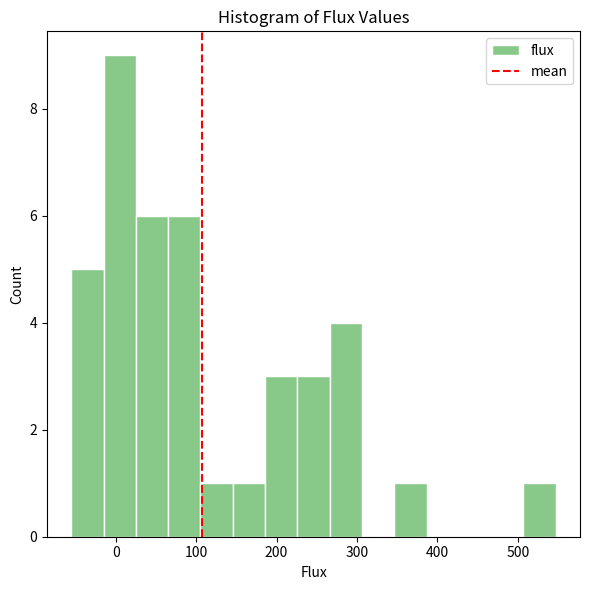

Reading left to right, list every bar in this chart as the range it spans on the x-axis followed by its height. Neither the bar edges nor the heights are printed on the chart, so give them approximately, as read against the axes.

-60 to -20: 5
-20 to 30: 9
30 to 70: 6
70 to 110: 6
110 to 150: 1
150 to 190: 1
190 to 230: 3
230 to 270: 3
270 to 310: 4
310 to 350: 0
350 to 390: 1
390 to 430: 0
430 to 470: 0
470 to 510: 0
510 to 550: 1